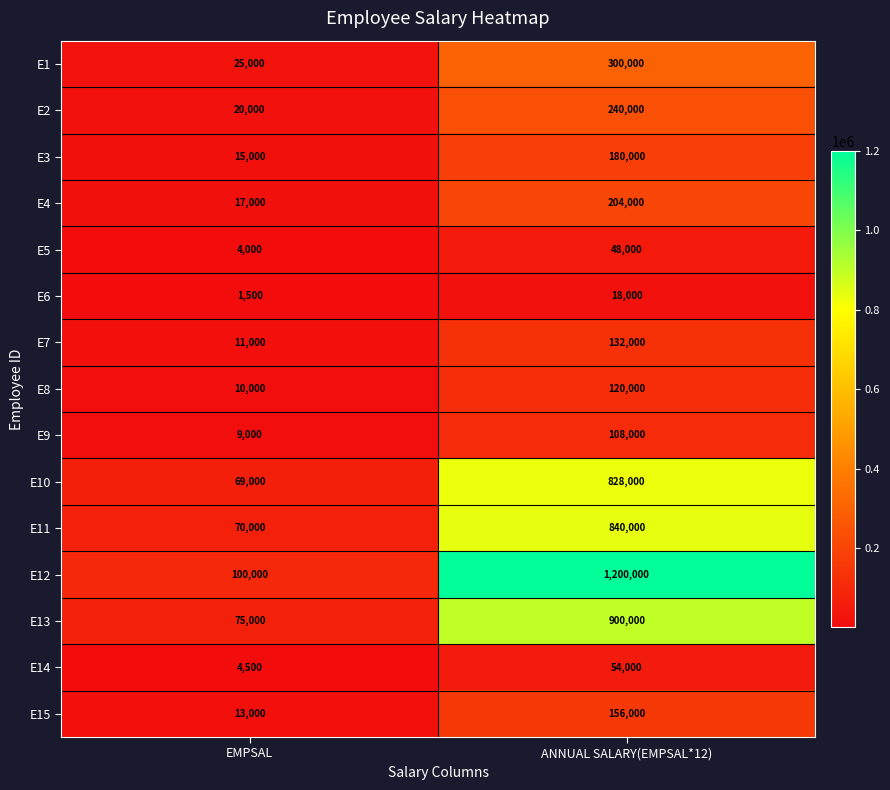

Reading left to right, transcribe all the data shown in this chart.

E1: 25000	300000
E2: 20000	240000
E3: 15000	180000
E4: 17000	204000
E5: 4000	48000
E6: 1500	18000
E7: 11000	132000
E8: 10000	120000
E9: 9000	108000
E10: 69000	828000
E11: 70000	840000
E12: 100000	1200000
E13: 75000	900000
E14: 4500	54000
E15: 13000	156000